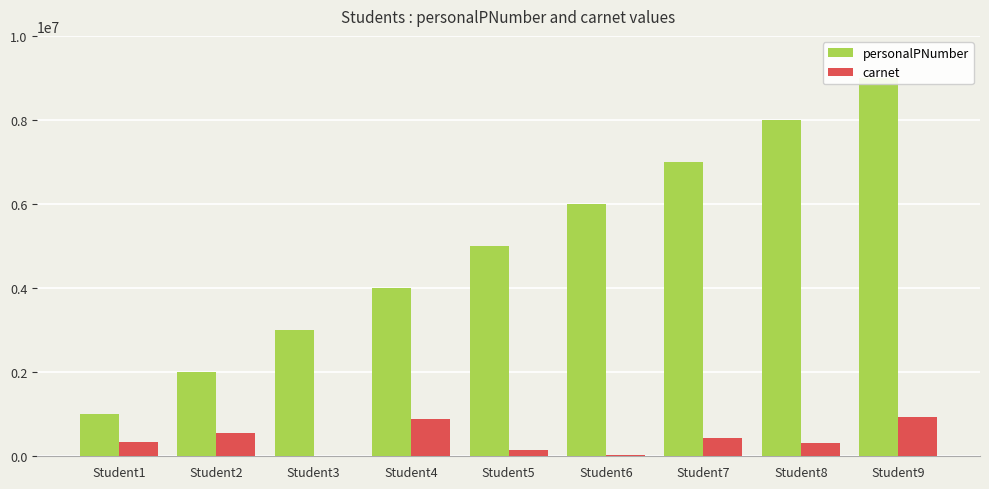

At which label does personalPNumber reach its minimum?

Student1